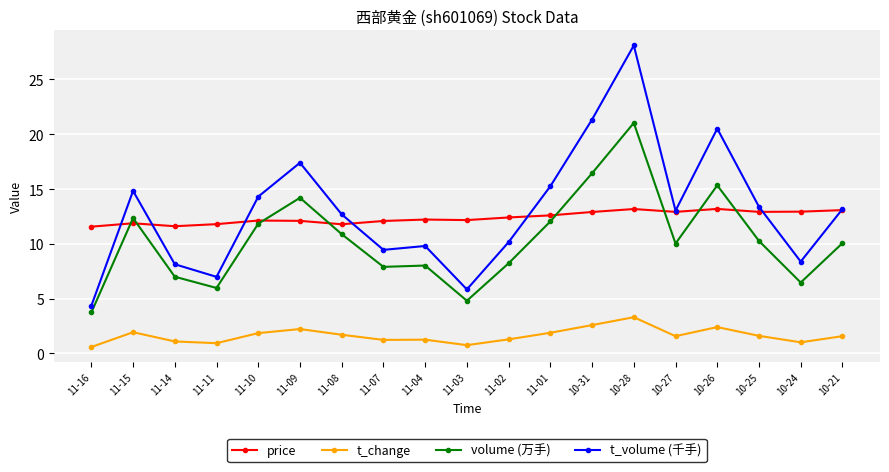

List the series in order of their peak value, highest first.

t_volume (千手), volume (万手), price, t_change